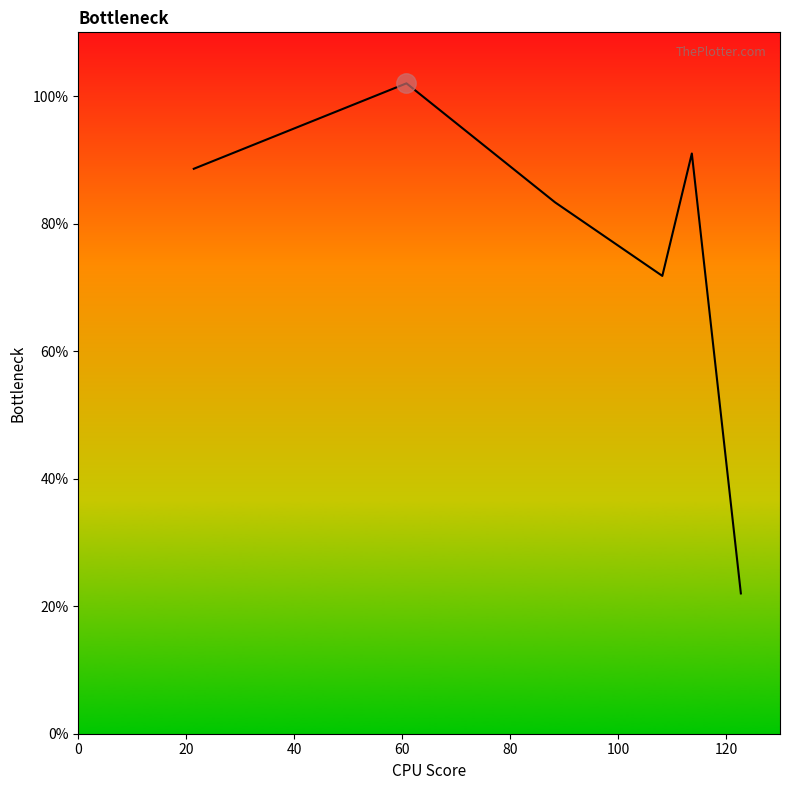

How many lines are shown in the chart?

1